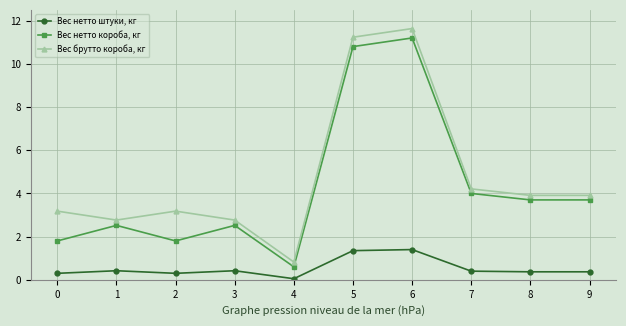

Rank the series at 3 from lowest to highest value.

Вес нетто штуки, кг, Вес нетто короба, кг, Вес брутто короба, кг